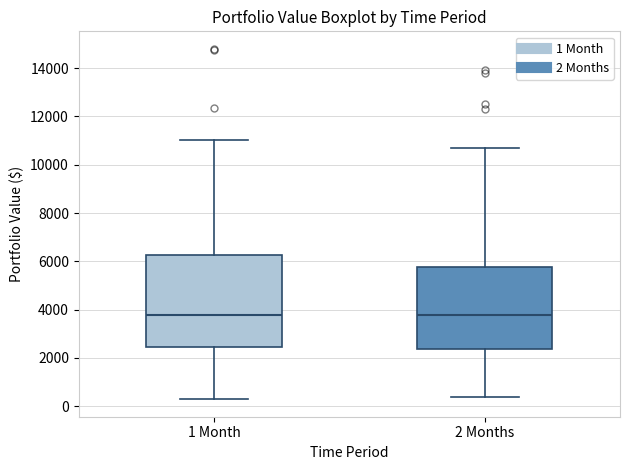

Reading left to right, transcribe this box plot: for each box, give where its median line is, the range the box spans, and where its two whiskers end, as read against the y-axis. The values are not printed on the chart, so give them approximately, as read against the axis.

1 Month: median 3800, box 2400 to 6200, whiskers 200 to 11000
2 Months: median 3800, box 2400 to 5800, whiskers 400 to 10600